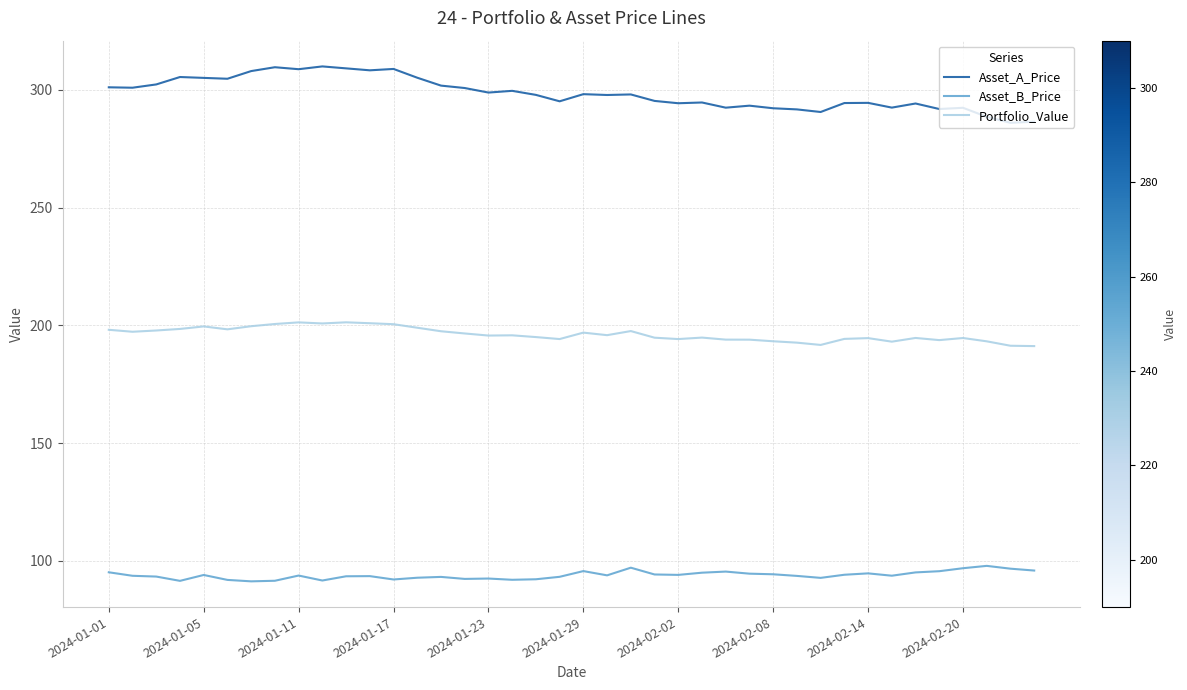

True or false: Portfolio_Value and Asset_B_Price cross at least once.

False